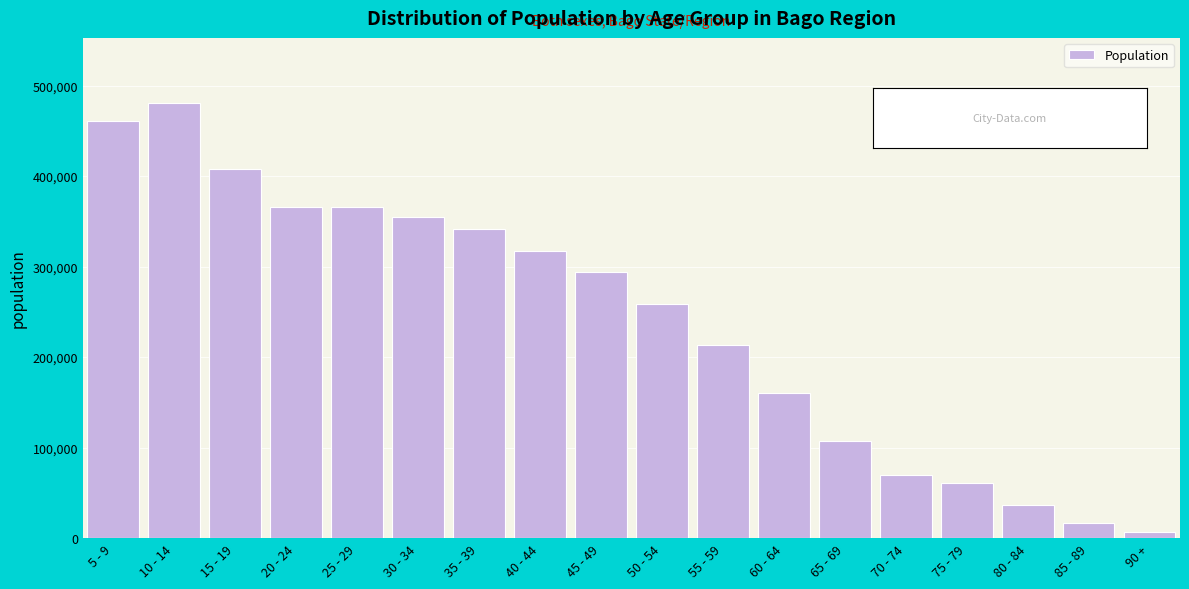

Is it true that the value at 40 - 44 is 139807?

False